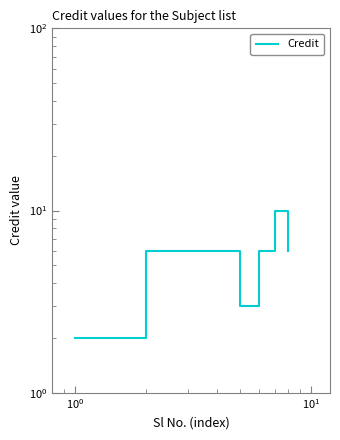

Is it true that the value at 6 is 3?

False